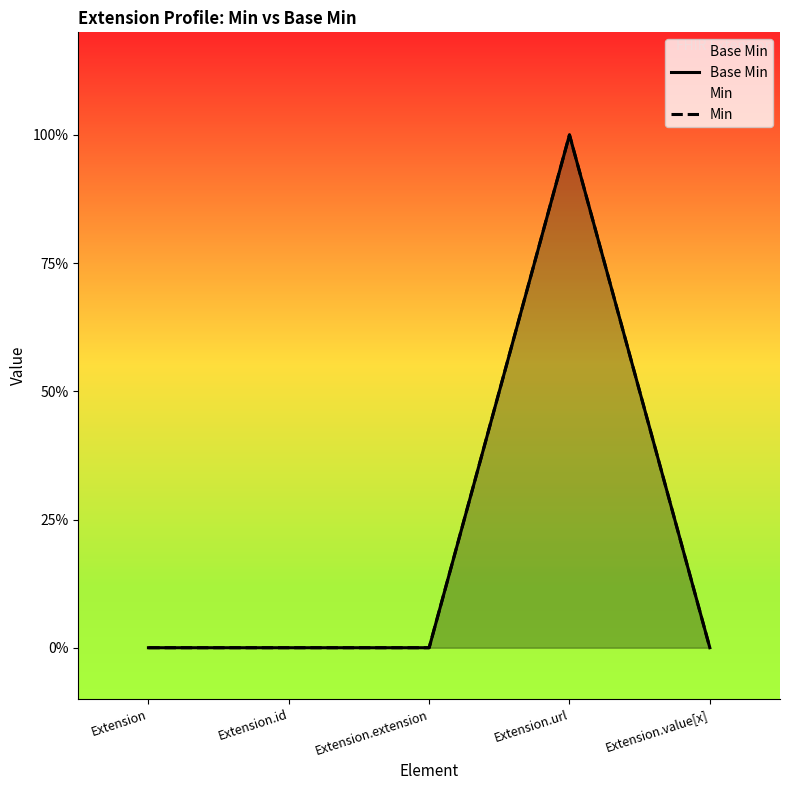

Which series has the largest range (max minus min)?

Base Min